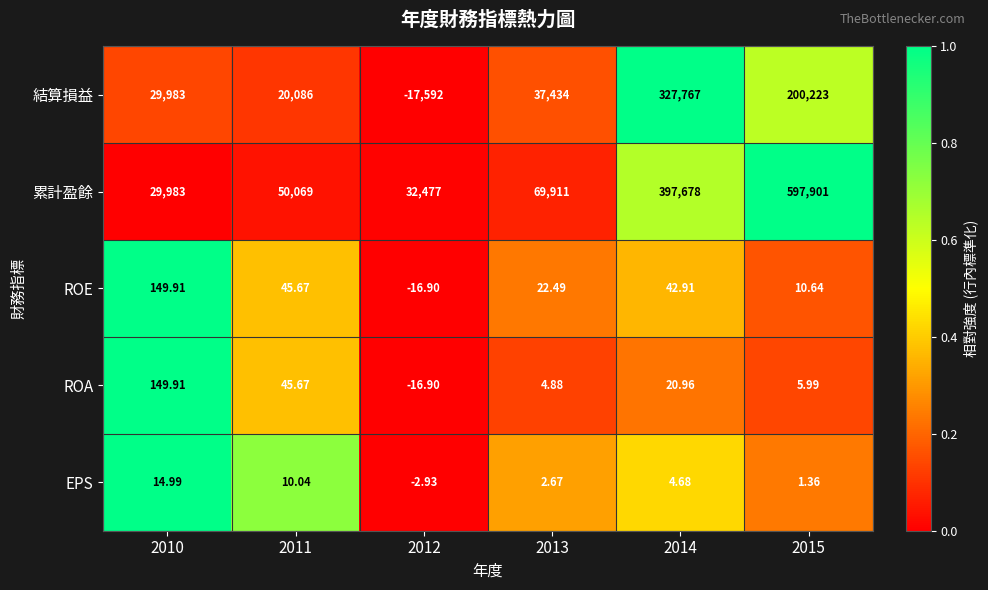

What is the total value across all series at 2014?

725513.6